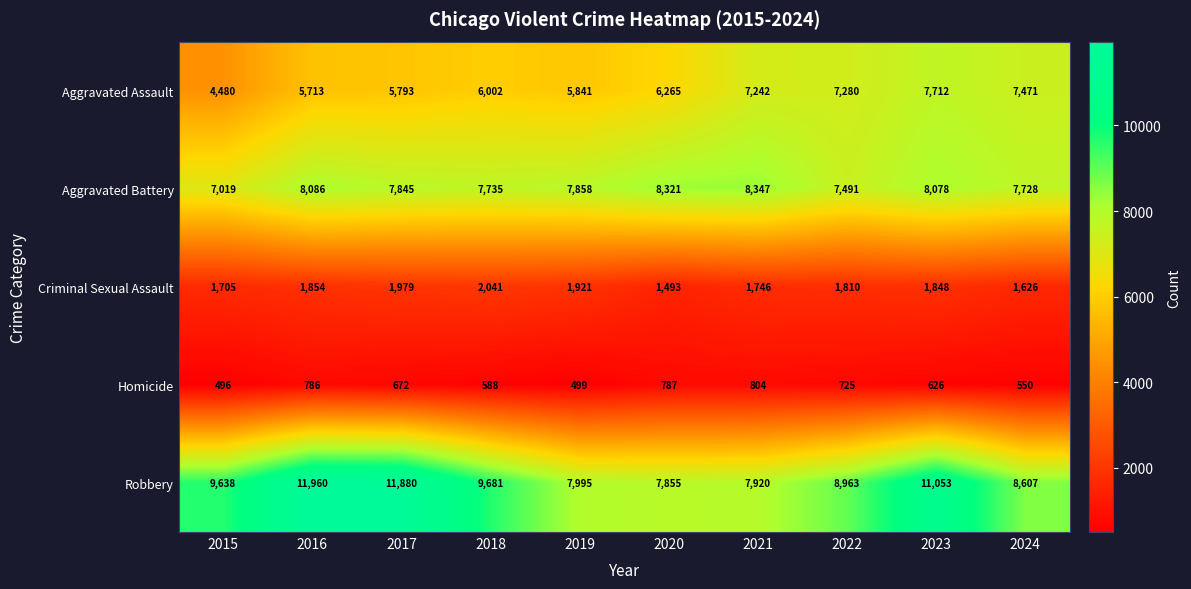

What is the spread (max minus min) of values at 2017?

11208